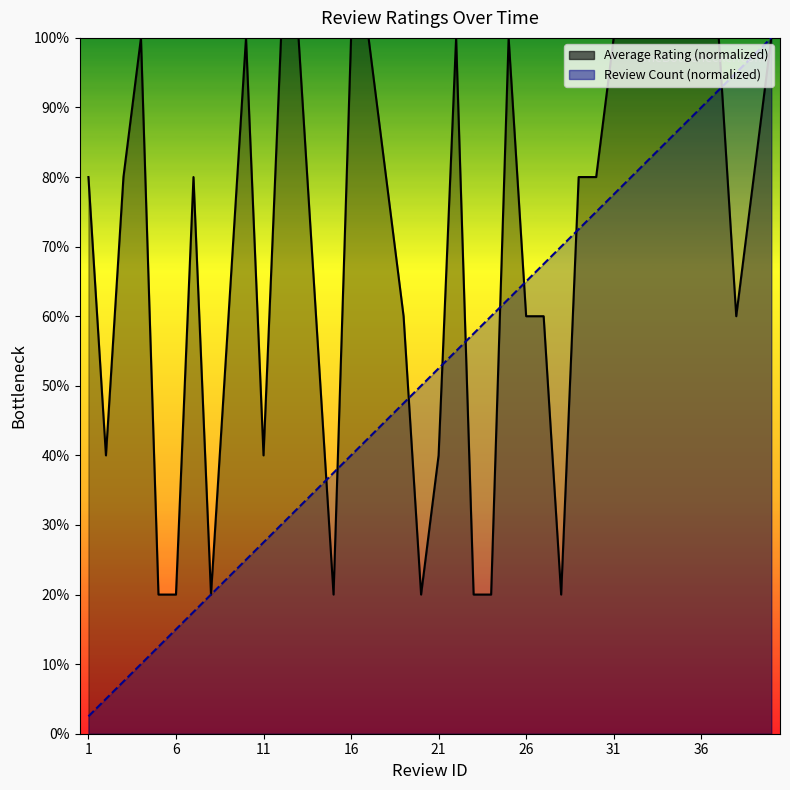

Which label corresponds to the smallest value in the chart?

1